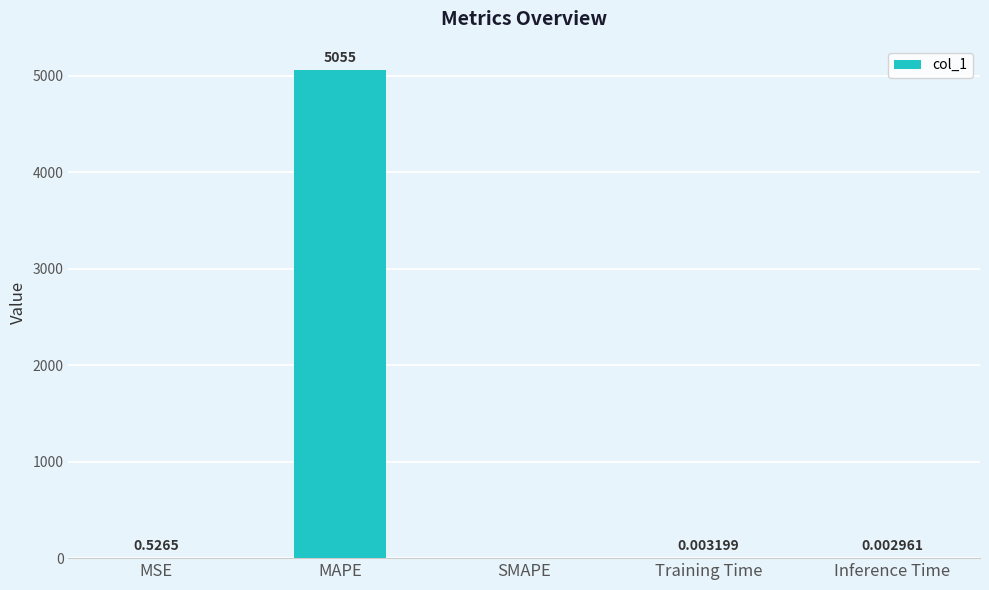

What is the sum of the values at MAPE and Training Time?

5055.2